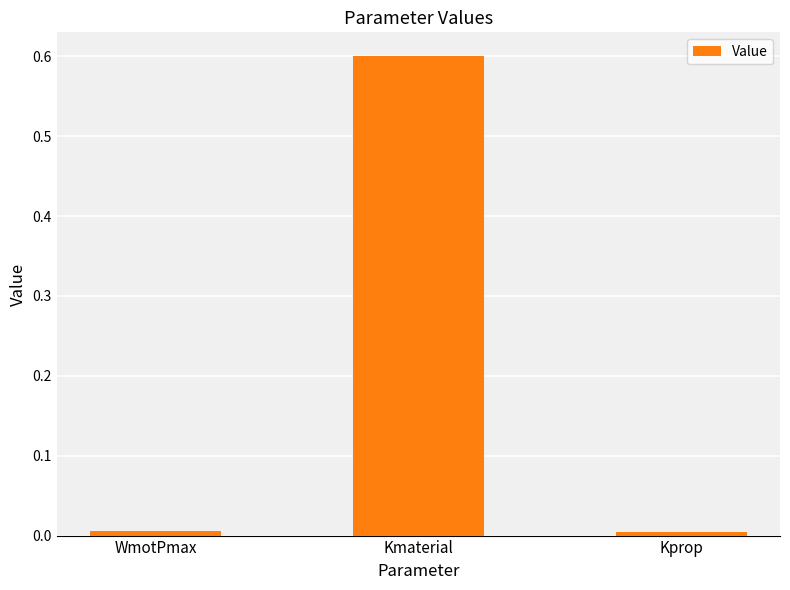

What is the maximum value shown in the chart?

0.6